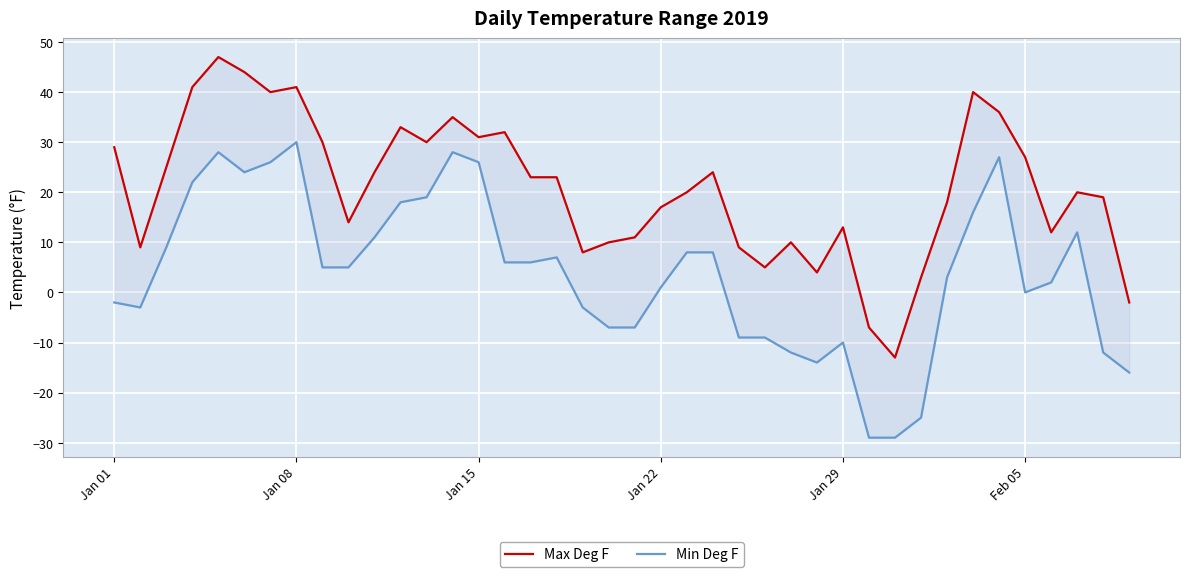

At which label does Max Deg F first exceed 23?

Jan 01